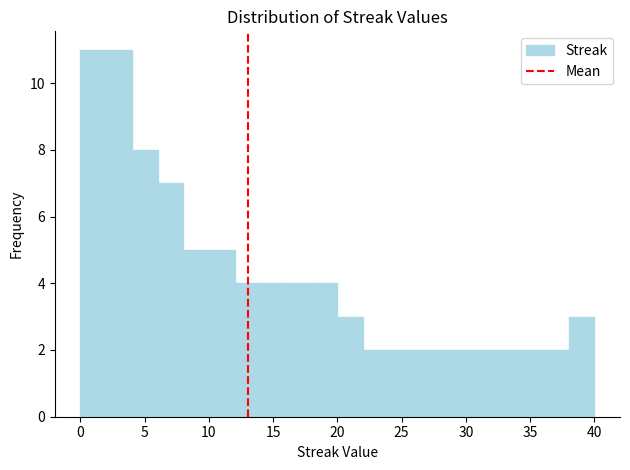

How tall is the bar that spans 2 to 4 on the x-axis? The values are not printed on the chart, so give them approximately, as read against the axis.

11